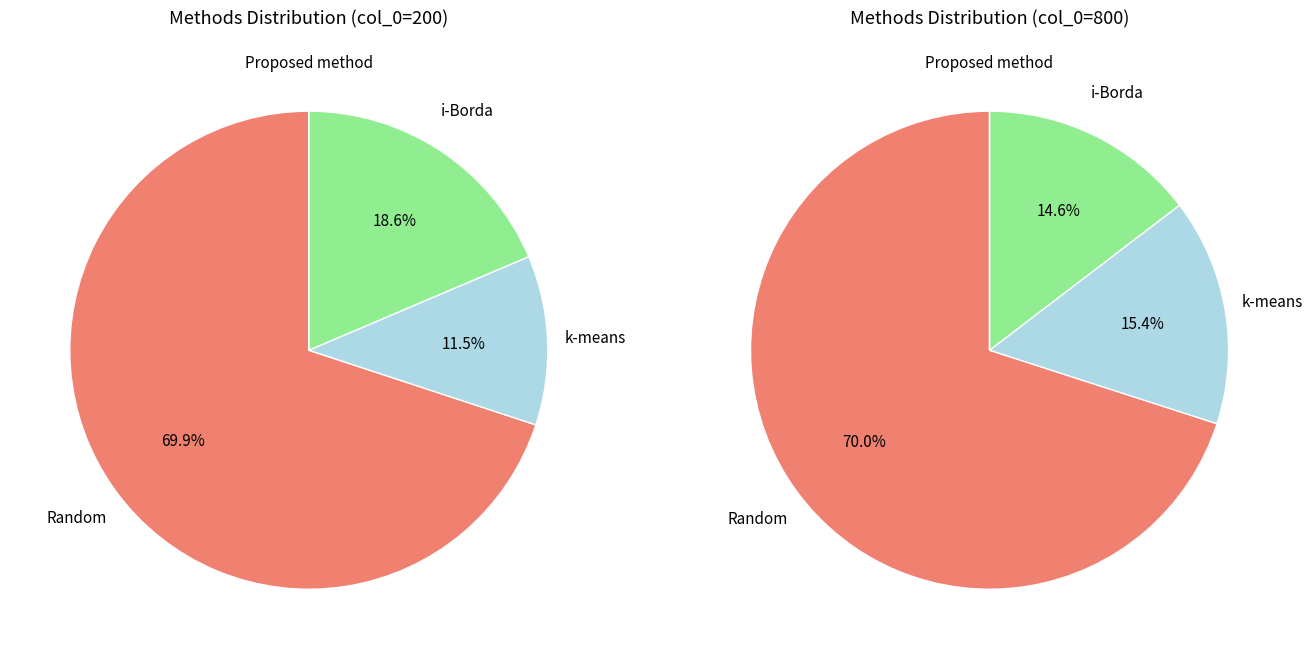

To the nearest percent, what is the combined percentage of Random and i-Borda?

89%